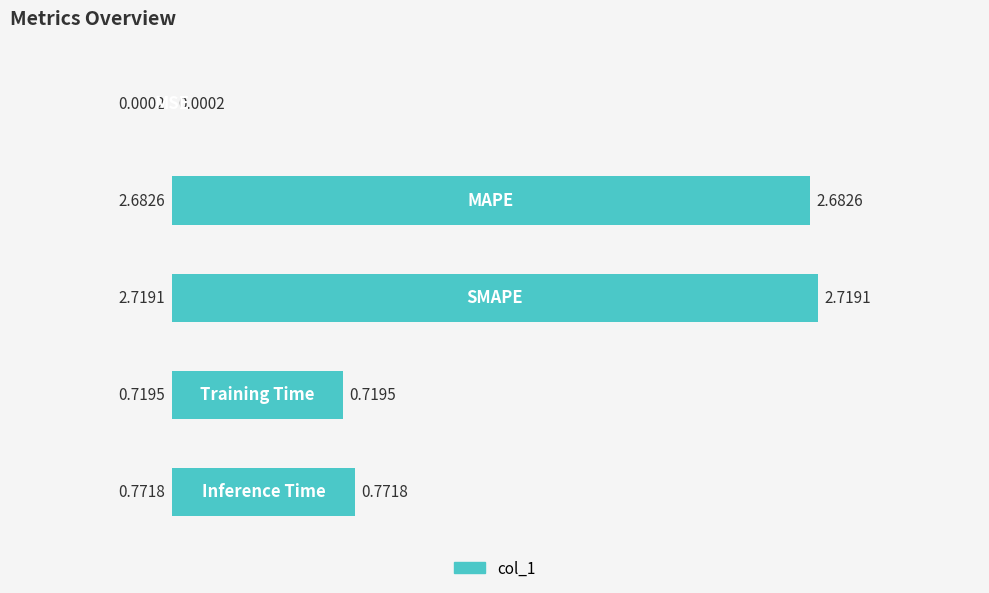

What is the sum of all values?

6.9